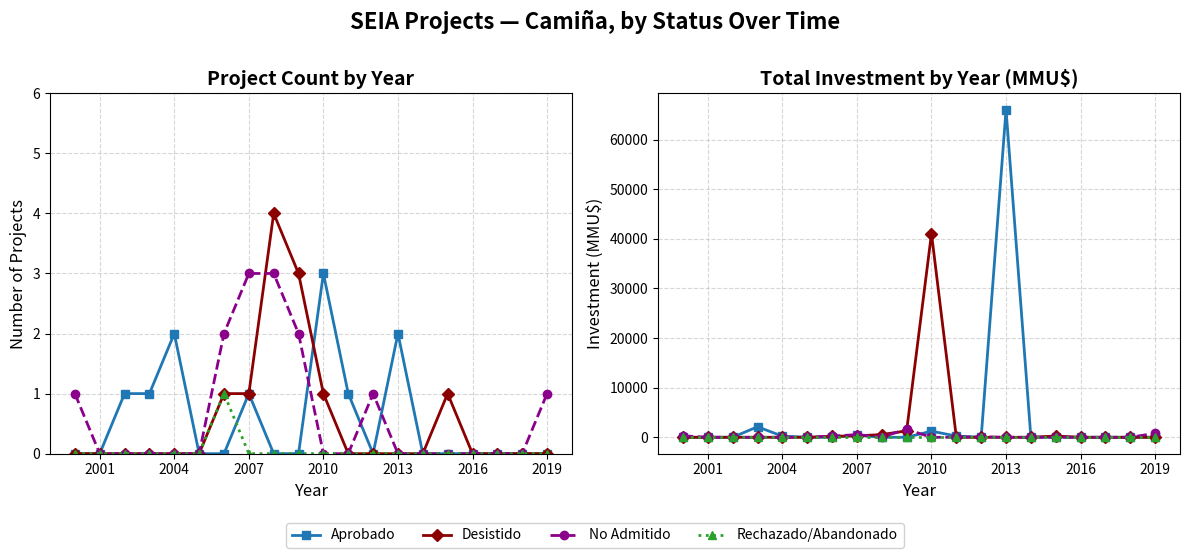

The value of No Admitido at 2022 is 95. True or false?

False